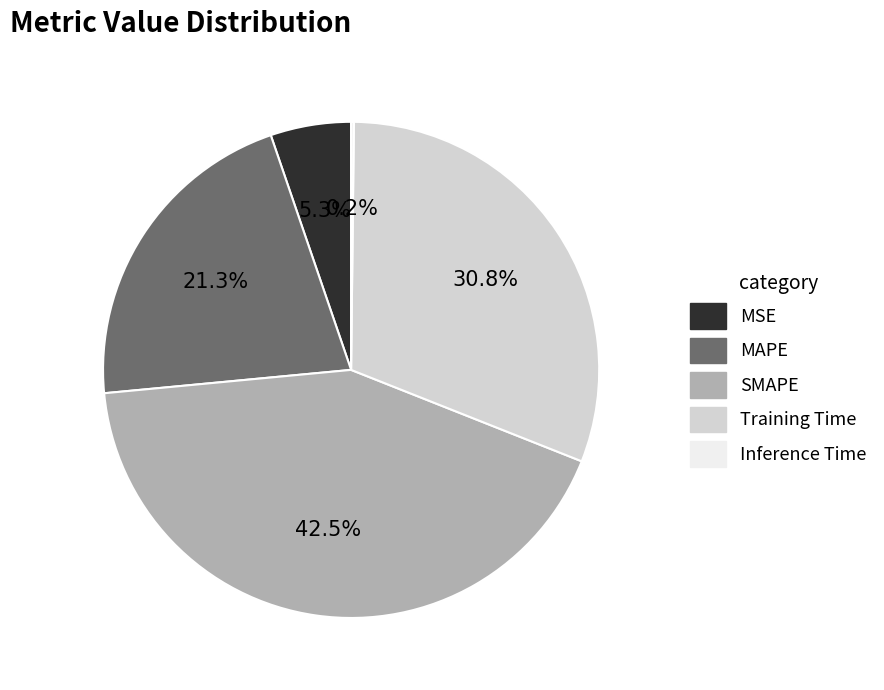

Which slice is the largest?

SMAPE